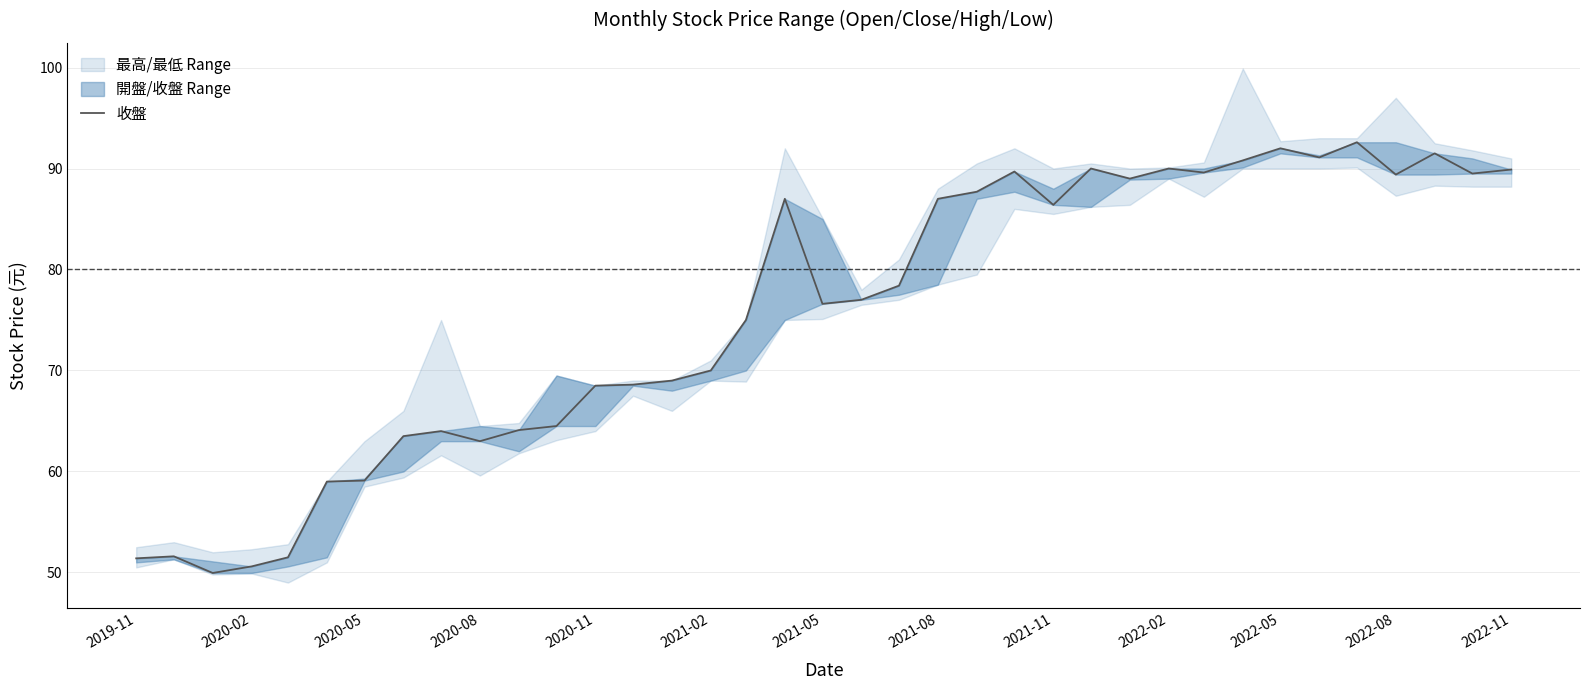

The value at 2022-05 is 92.0. True or false?

True